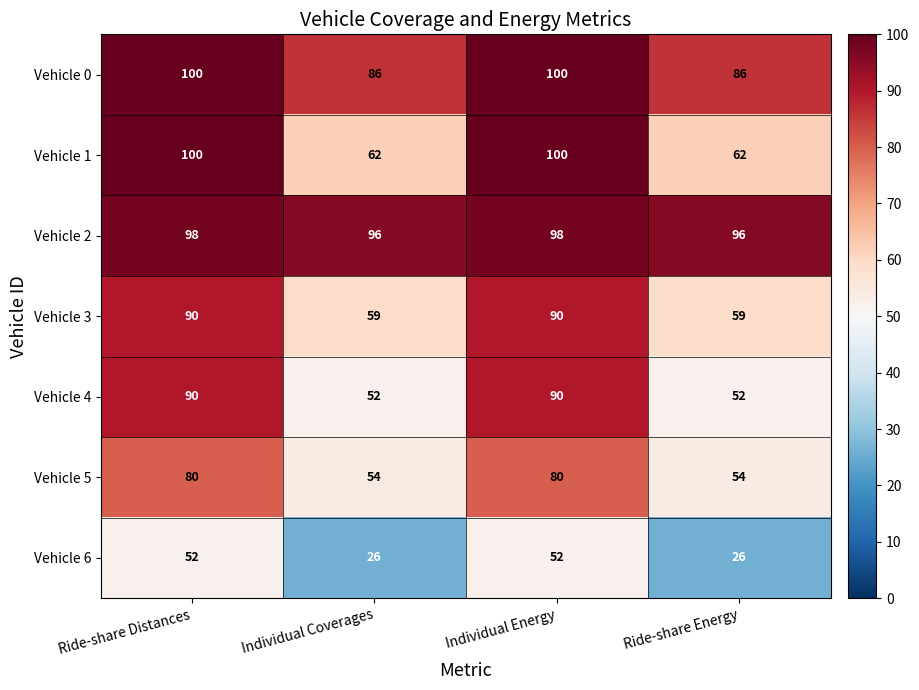

What is the average value of the Vehicle 1 series?

81